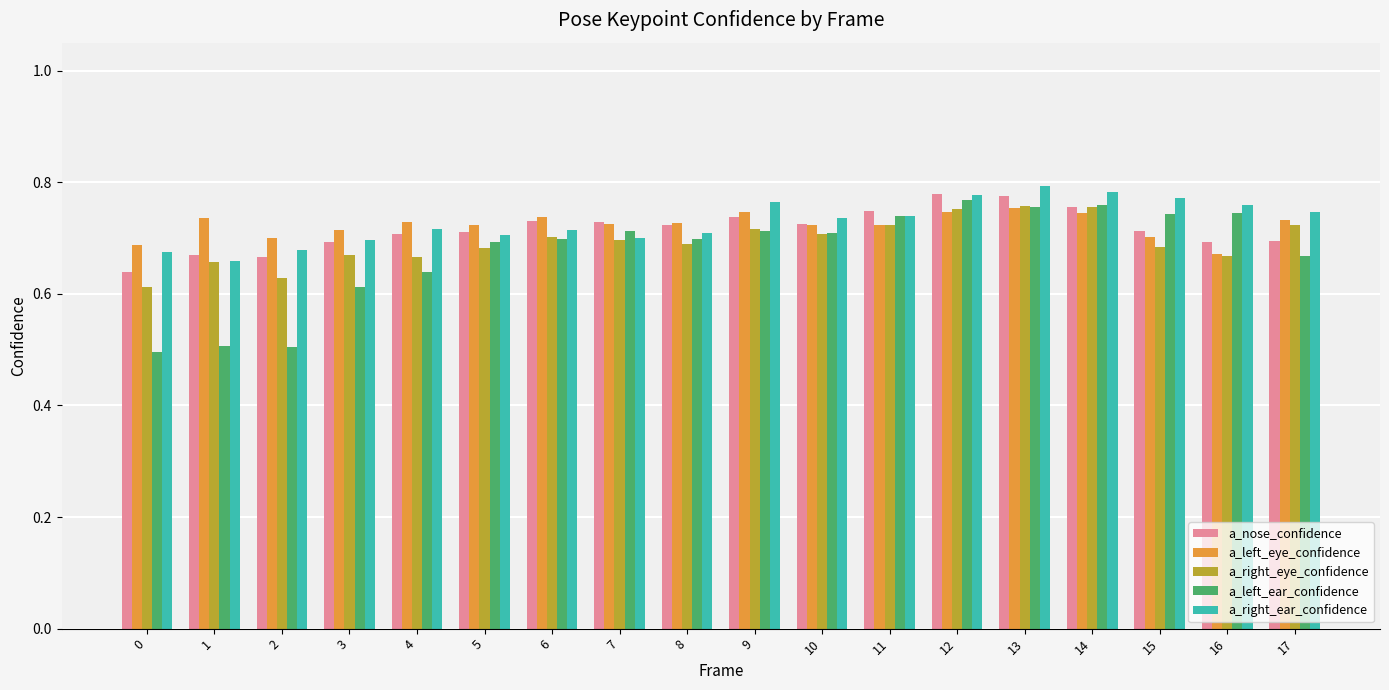

What are all the series names shown in the legend?

a_nose_confidence, a_left_eye_confidence, a_right_eye_confidence, a_left_ear_confidence, a_right_ear_confidence